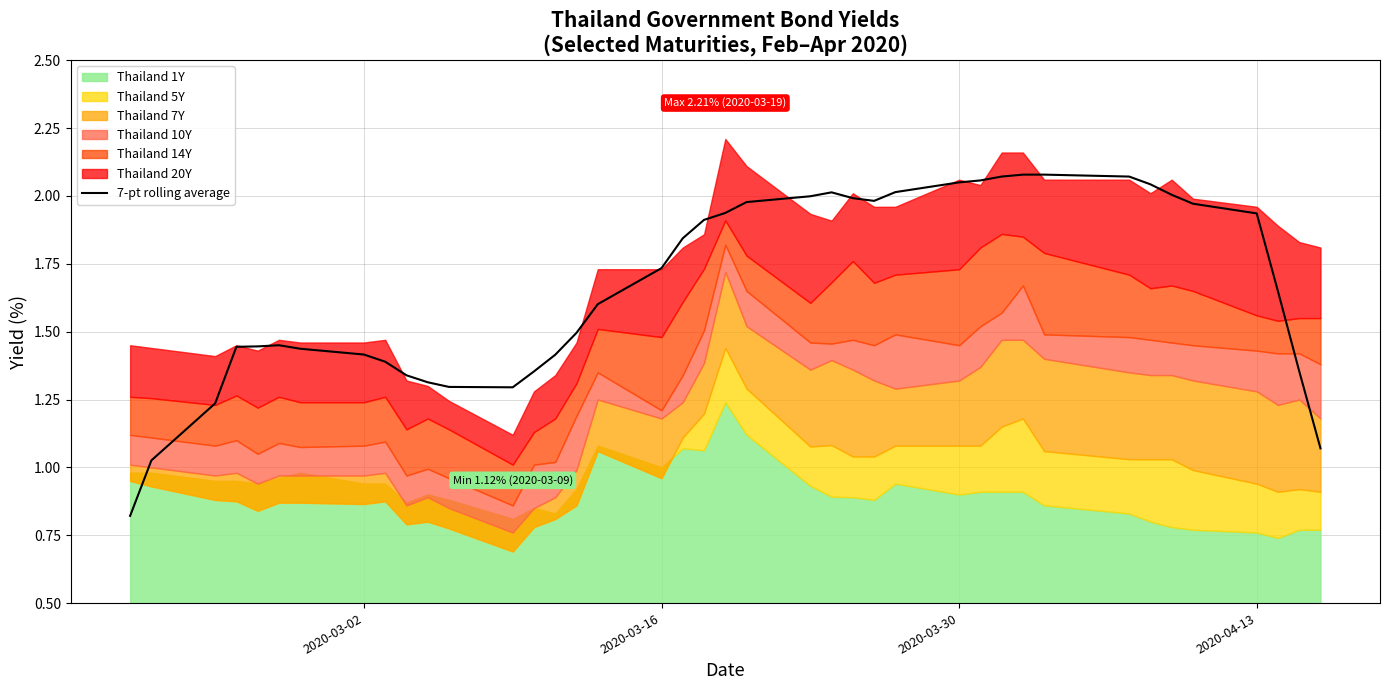

The 7-pt rolling average series shows 1.0 at 2020-03-16. True or false?

False